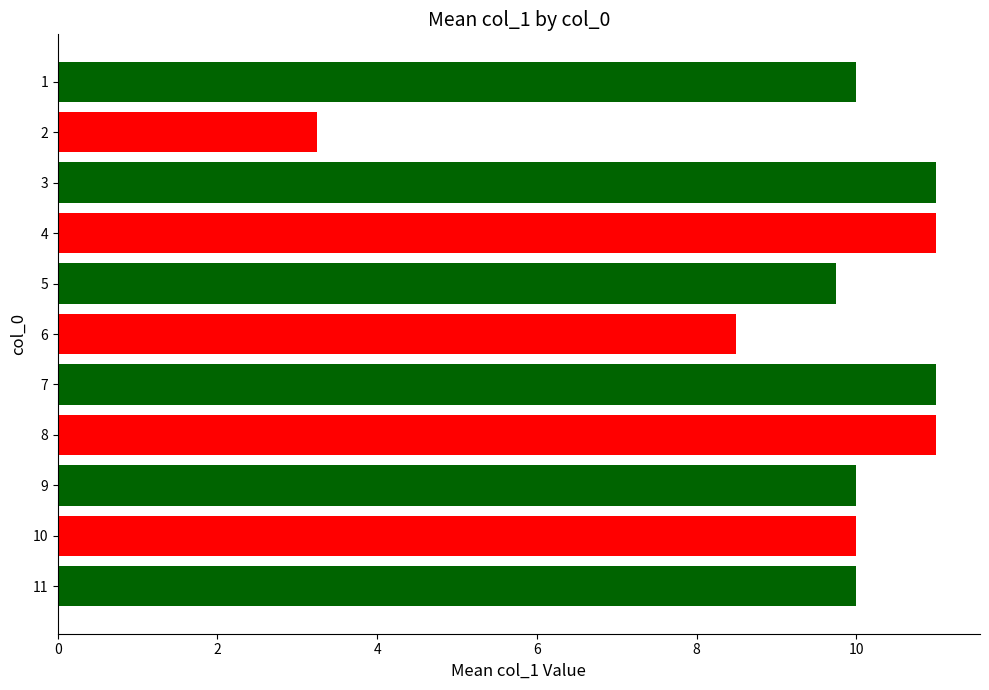

What is the maximum value shown in the chart?

11.0